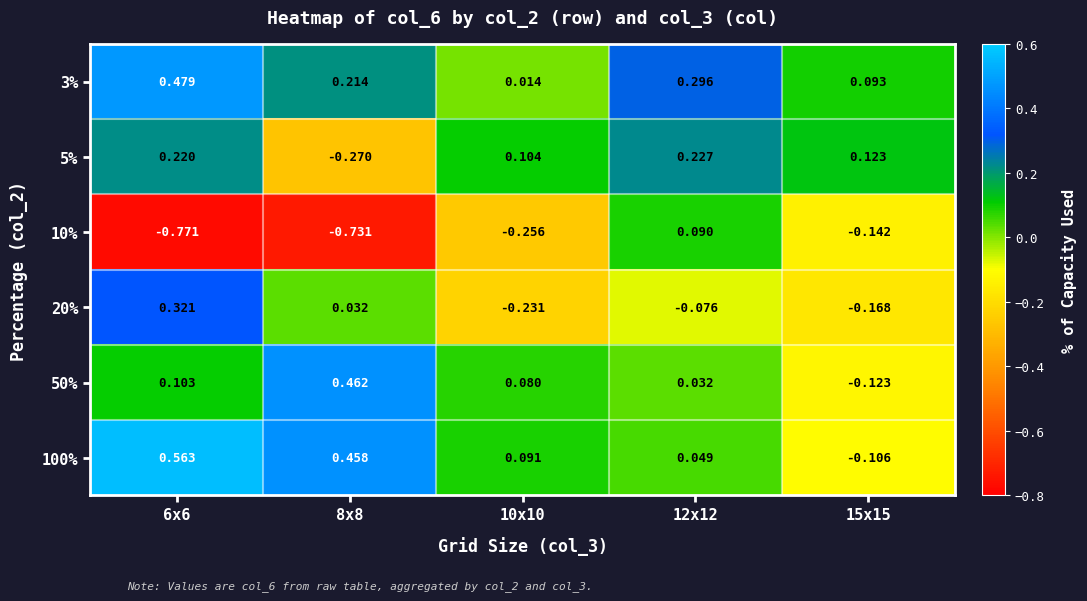

Count the number of data series in this chart.

6